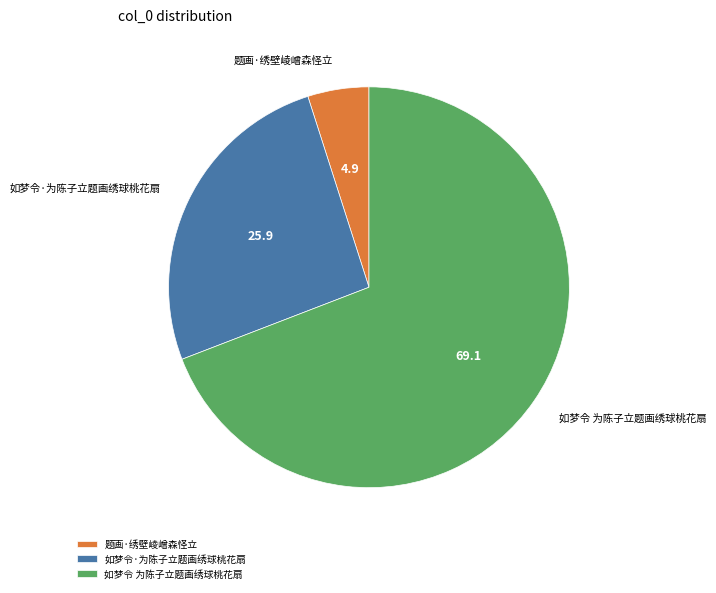

Which slice is the smallest?

题画·绣壁崚嶒森怪立